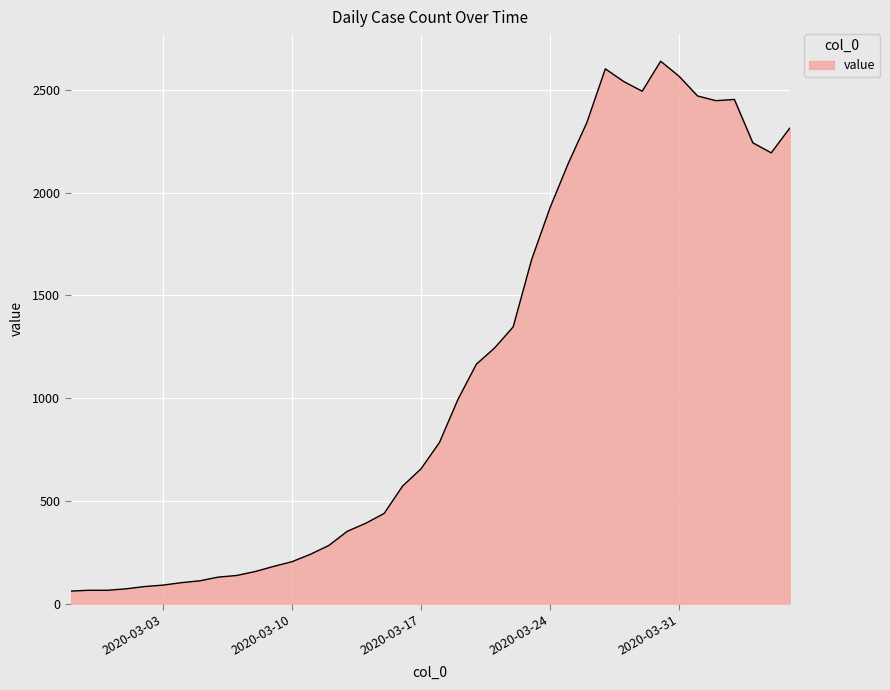

What is the greatest value displayed?

2640